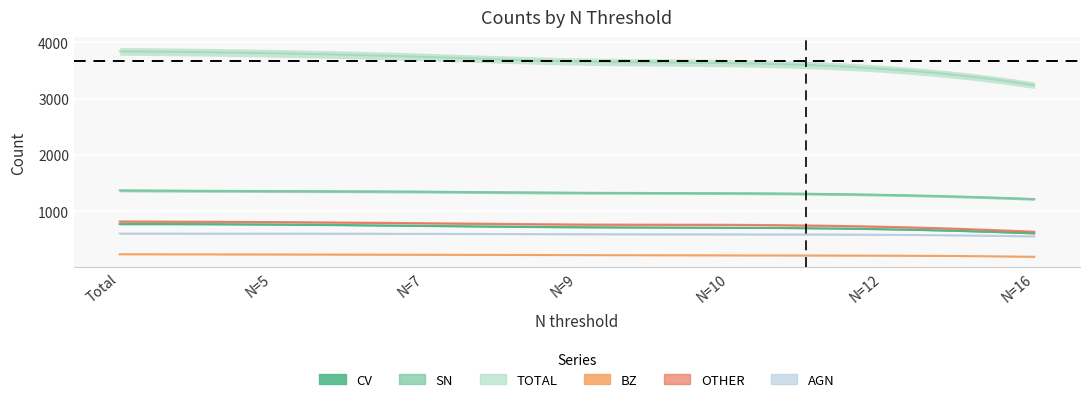

Reading right to left, what are all the values shown in this chart?

CV: 610	685	712	720	744	768	776
SN: 1218	1294	1322	1330	1349	1360	1372
TOTAL: 3238	3530	3630	3659	3739	3805	3838
BZ: 194	215	219	224	231	236	239
OTHER: 639	728	762	767	790	811	821
AGN: 557	586	593	595	602	606	606